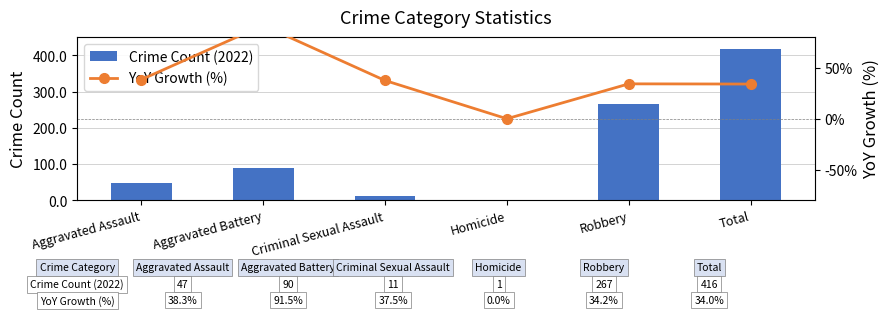

Is it true that Crime Count (2022) equals 11.0 at Criminal Sexual Assault?

True